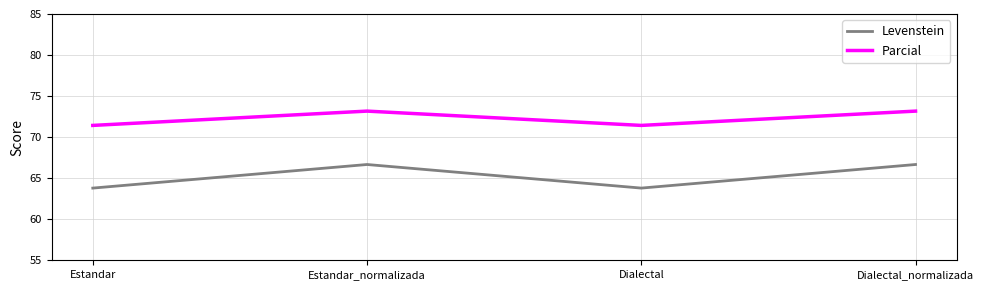

How many series are shown in this chart?

2